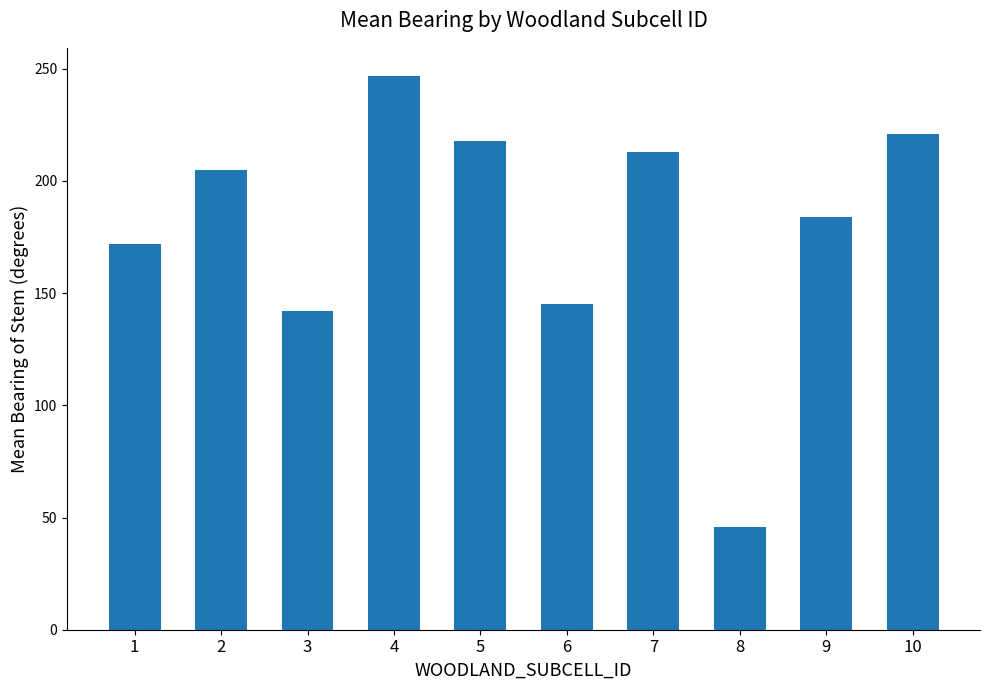

The value at 5 is 218. True or false?

True